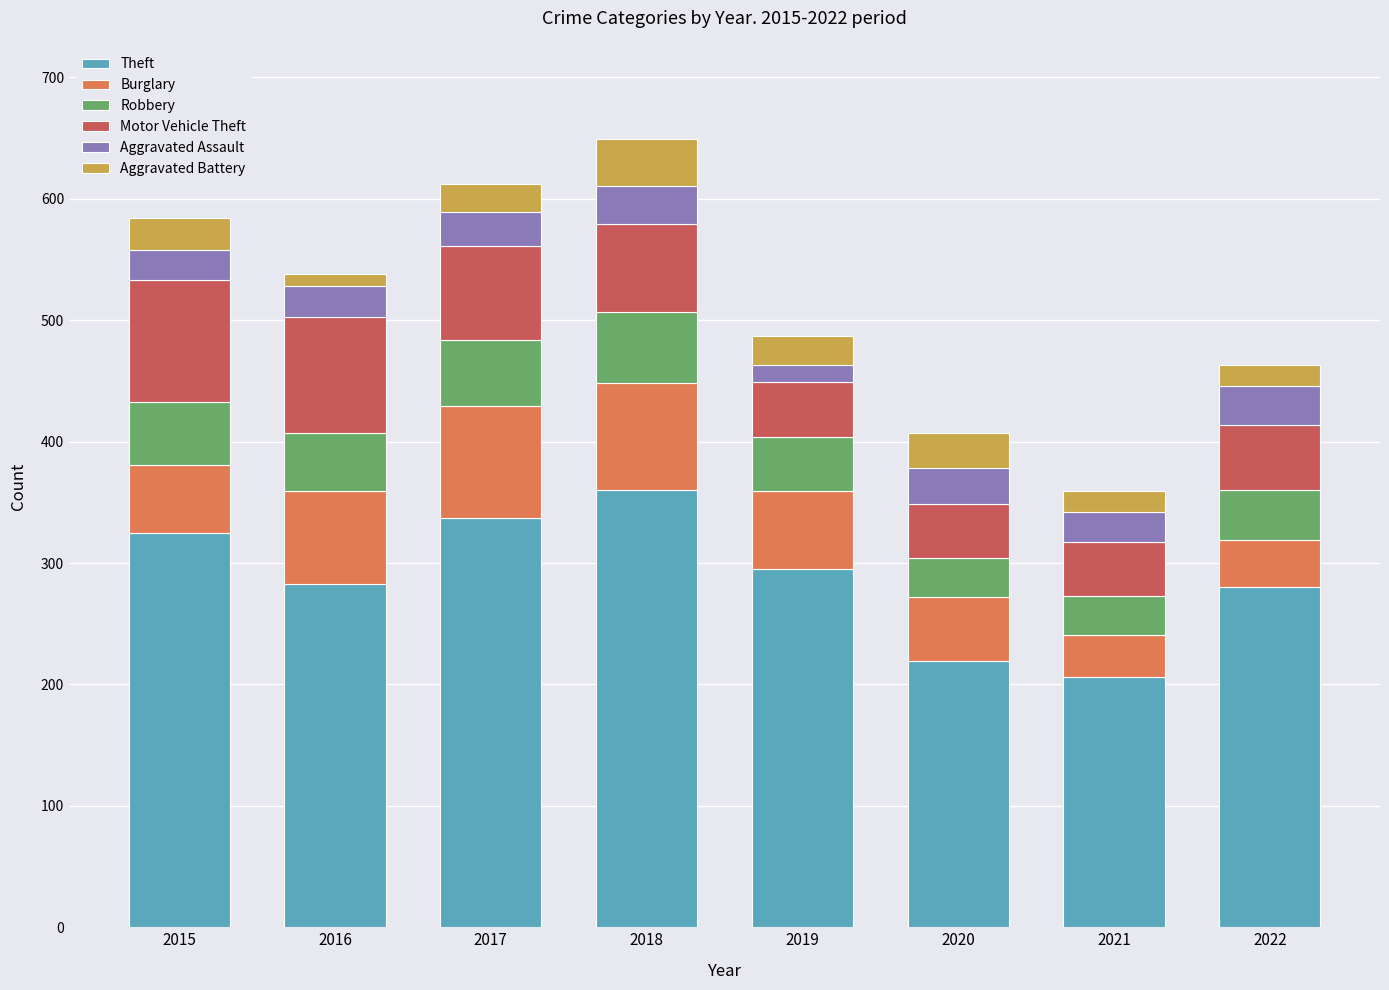

What is the maximum value for Theft?

360